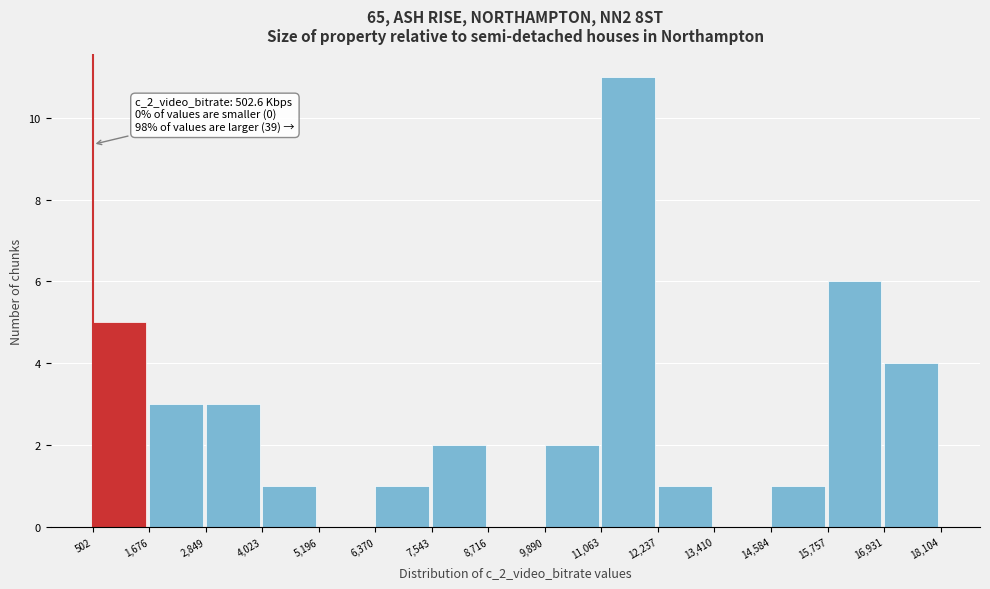

Over which range of the x-axis is the bar tallest?

11,063 to 12,237